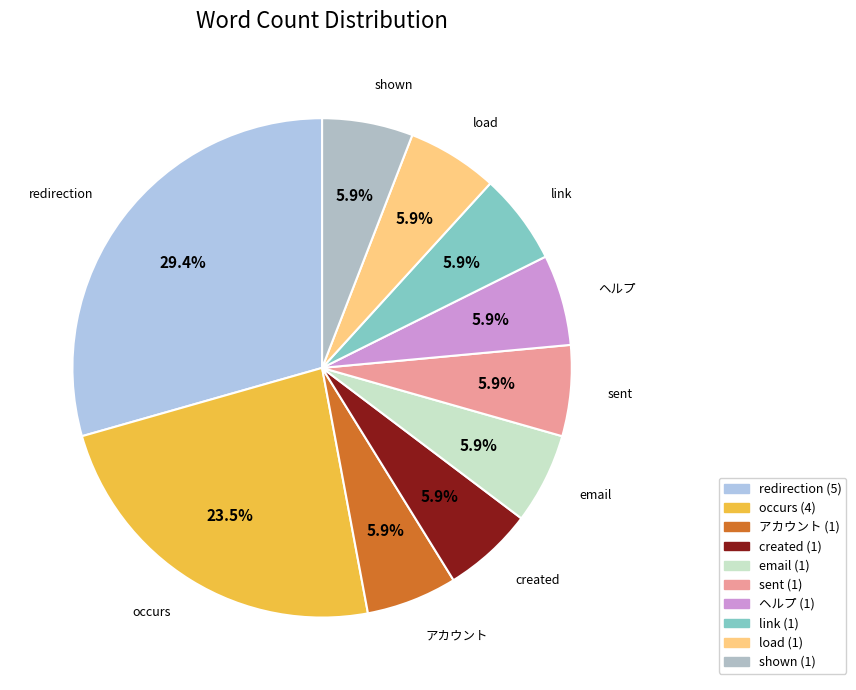

What percentage is NOT represented by created?

94.1%